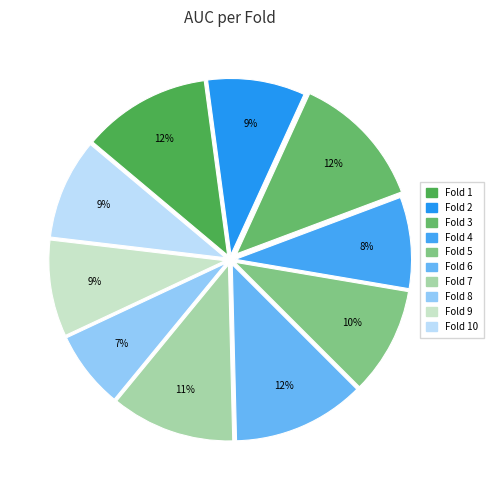

Is Fold 1 the majority of the pie?

No